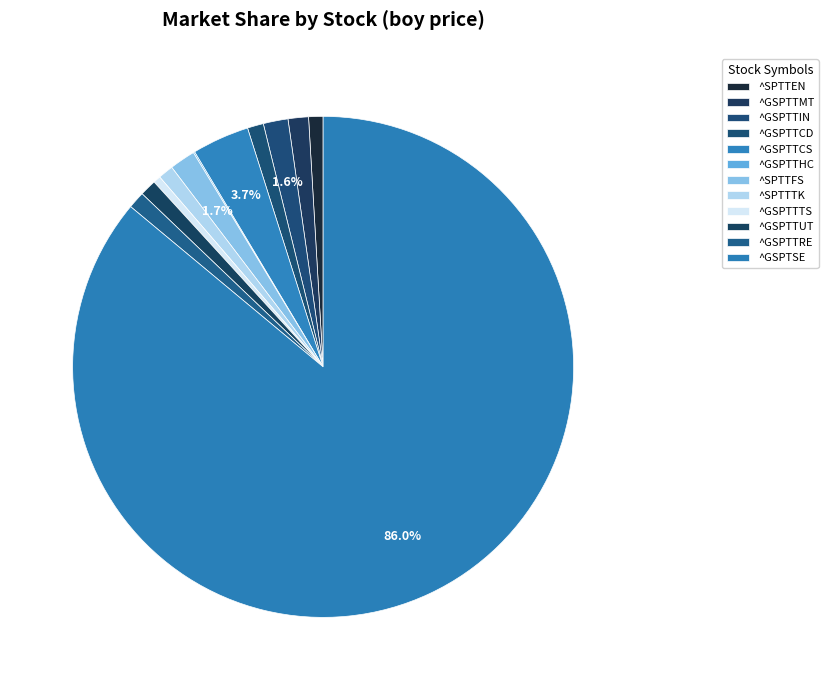

True or false: ^GSPTTCS accounts for 9% of the total.

False